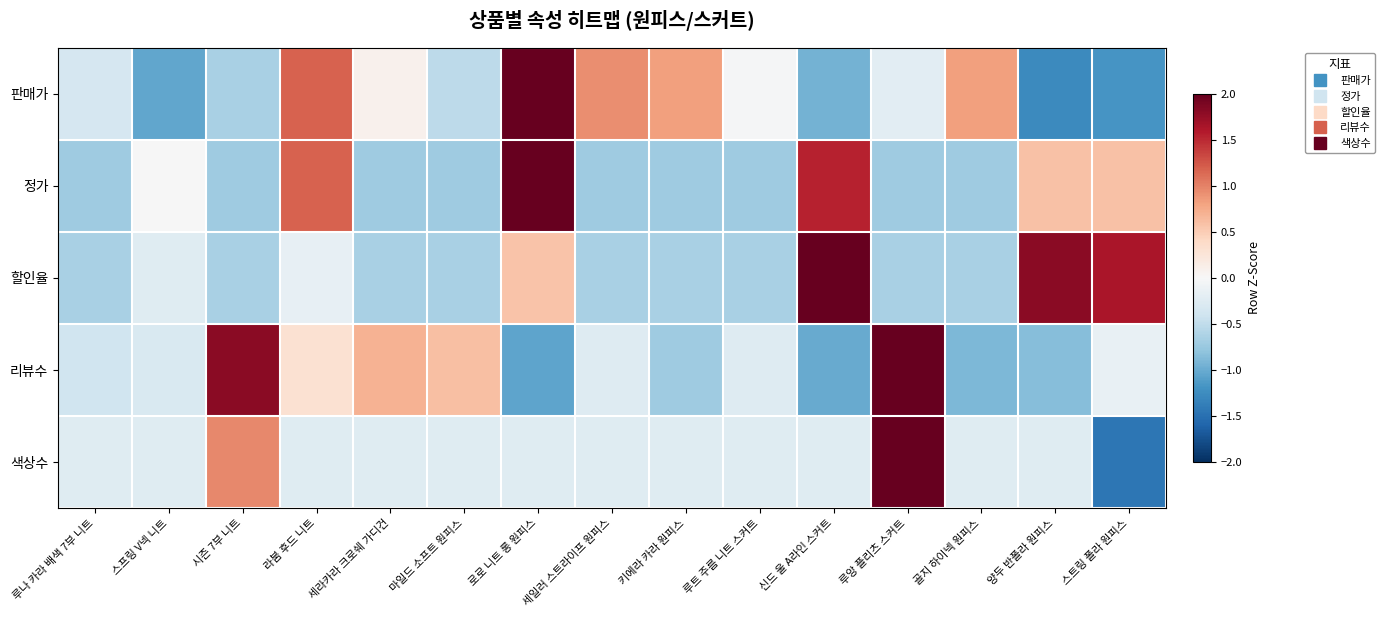

What is the difference between the highest and lowest values at 신드 울 A라인 스커트?

3.2